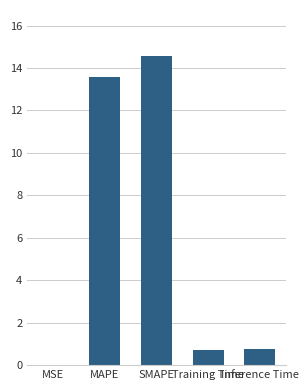

What is the sum of all values?

29.6